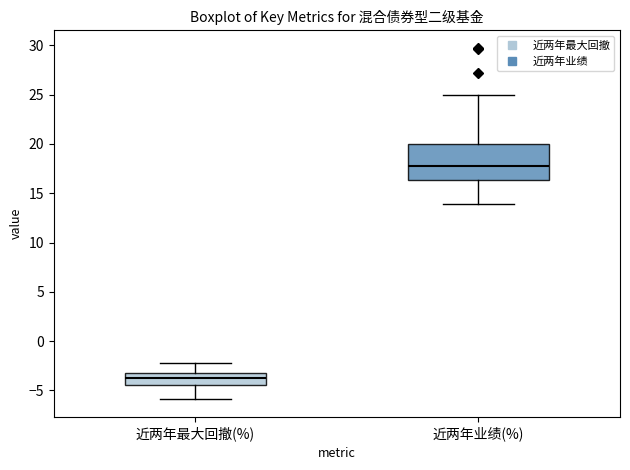

Reading left to right, transcribe this box plot: for each box, give where its median line is, the range the box spans, and where its two whiskers end, as read against the y-axis. The values are not printed on the chart, so give them approximately, as read against the axis.

近两年最大回撤(%): median -3.5, box -4.5 to -3.0, whiskers -6.0 to -2.0
近两年业绩(%): median 18.0, box 16.5 to 20.0, whiskers 14.0 to 25.0